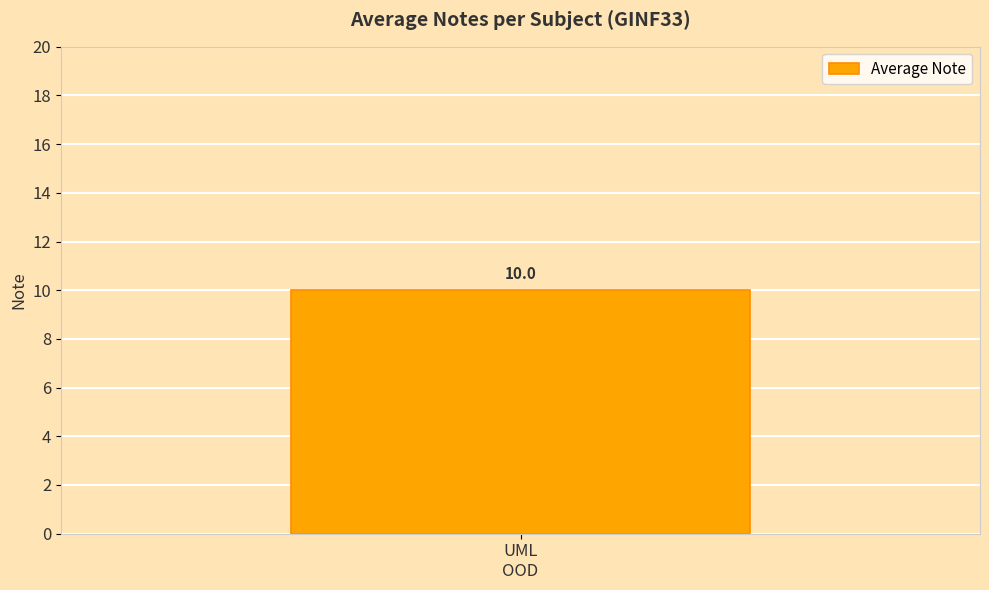

Does the chart contain any negative values?

No